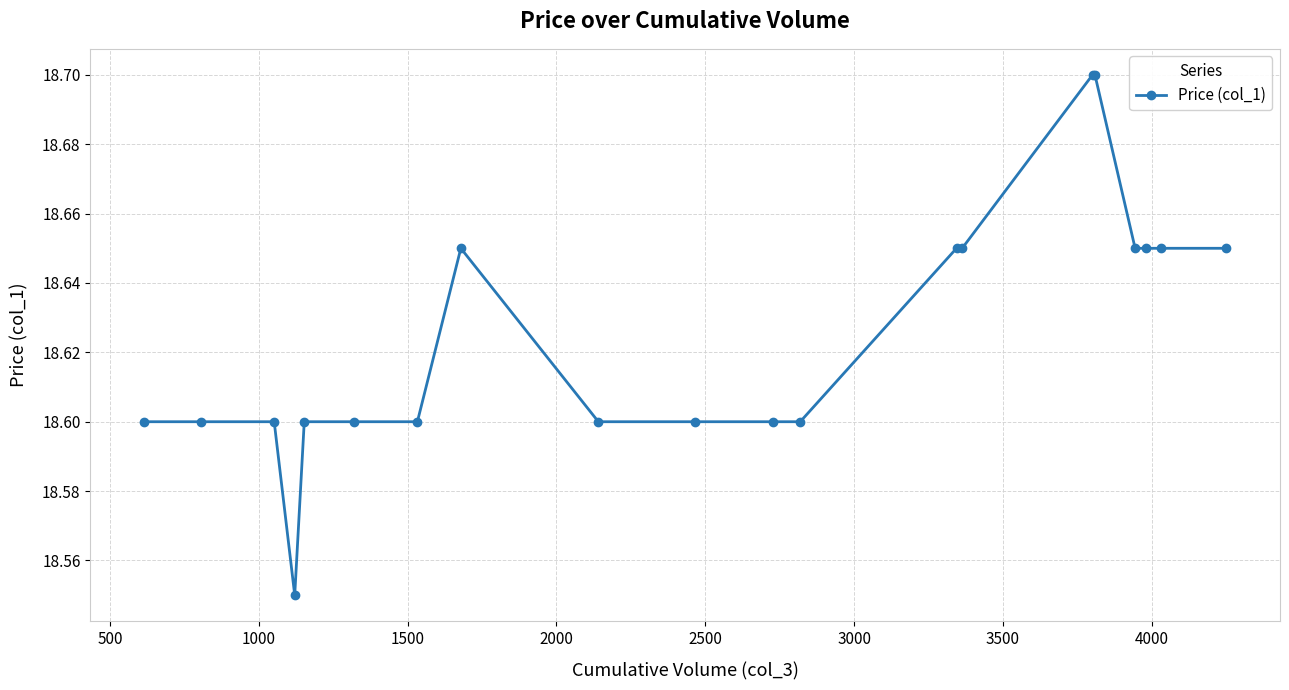

How many lines are shown in the chart?

1